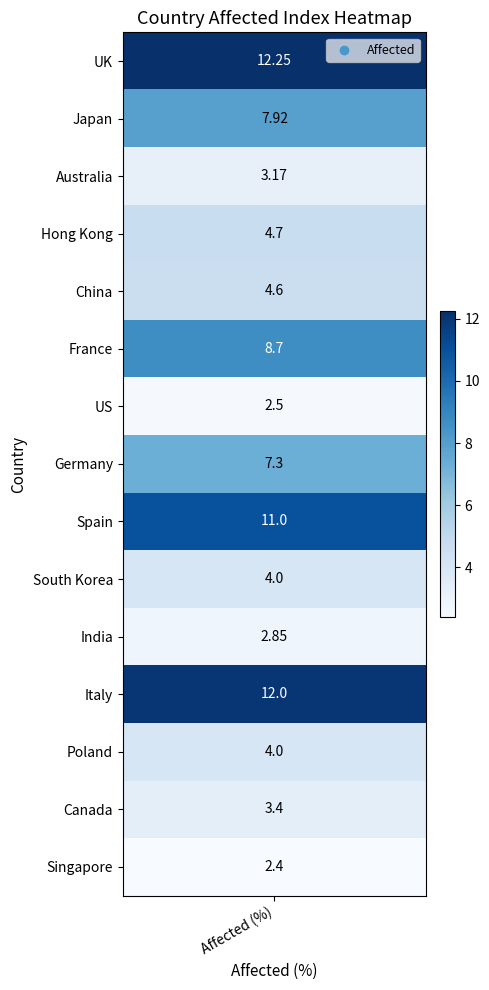

What value does the data have at 6?

2.5